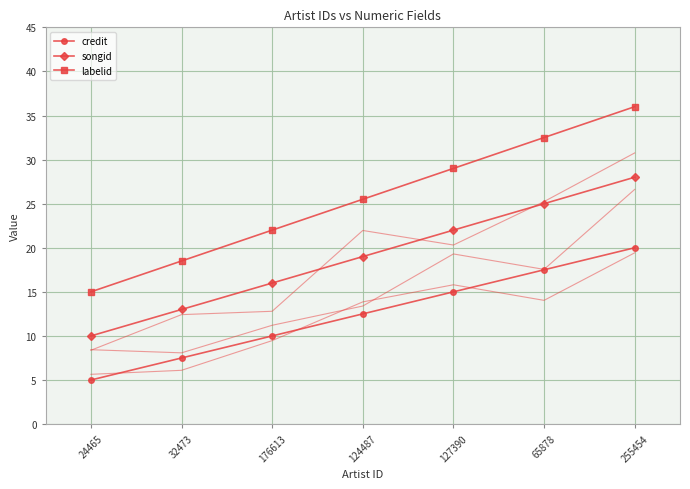

What is the difference between the maximum and second lowest values in the labelid series?

17.5